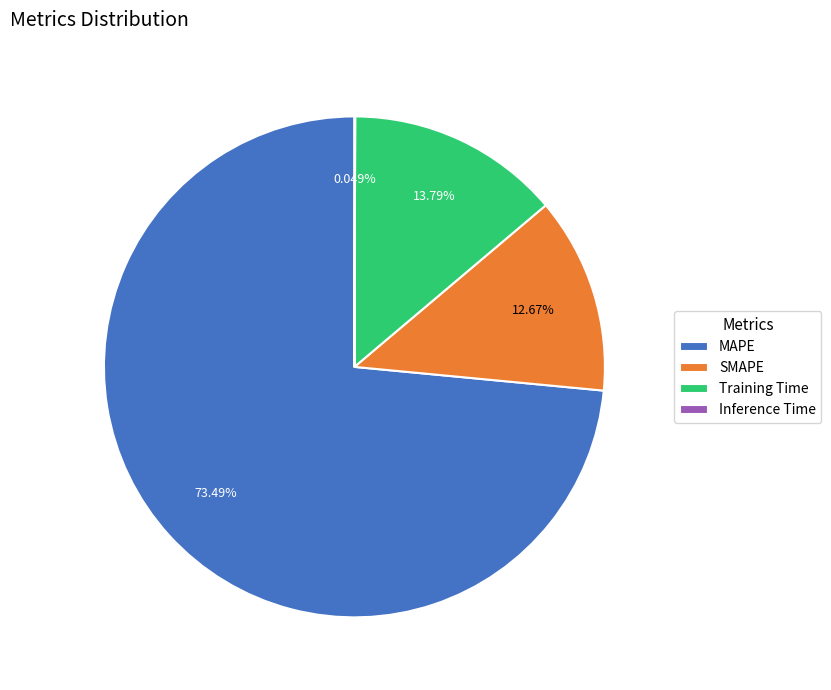

True or false: SMAPE accounts for 13% of the total.

True